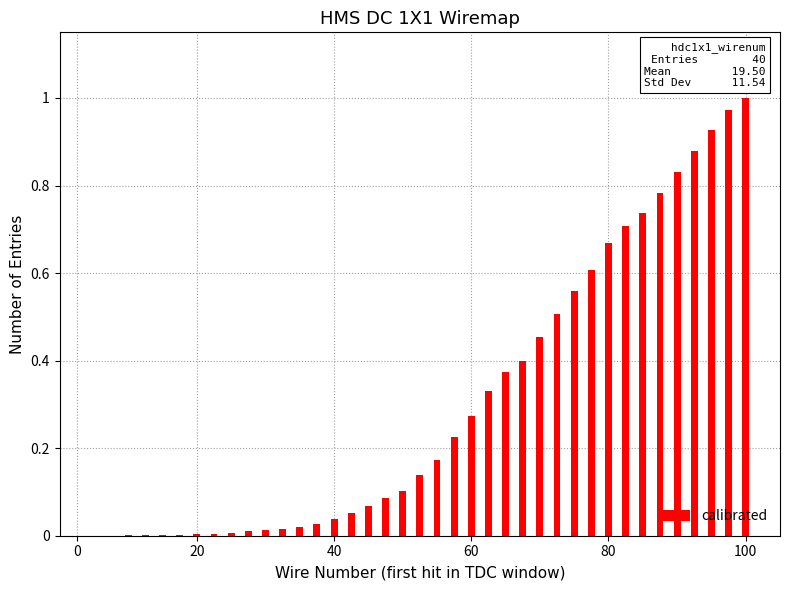

What is the sum of all values?

12.0